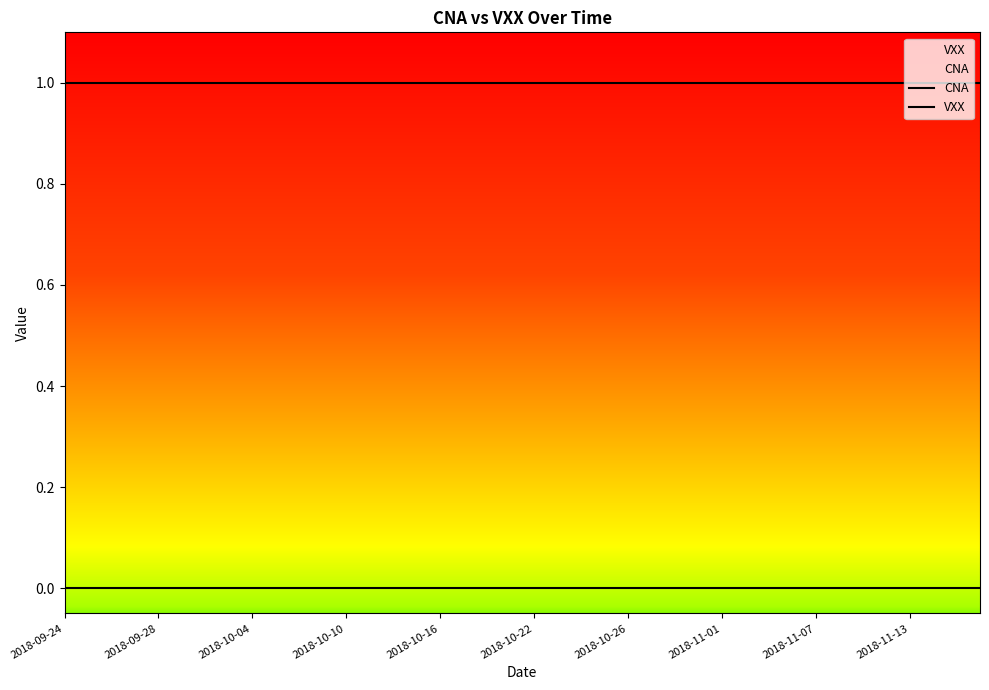

What position from the left is 2018-10-10?

13